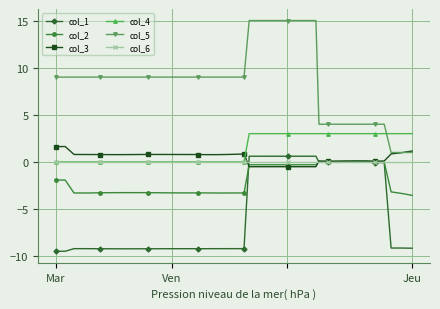

Which series has the largest total across all categories?

col_5